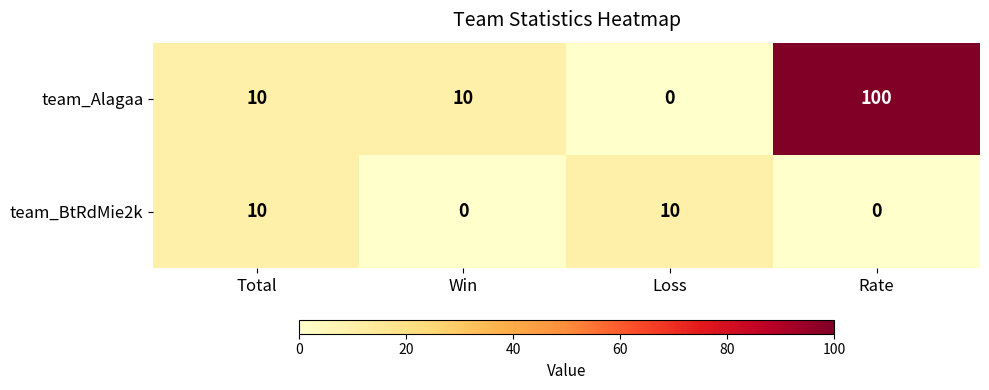

Which series has the widest spread of values?

team_Alagaa